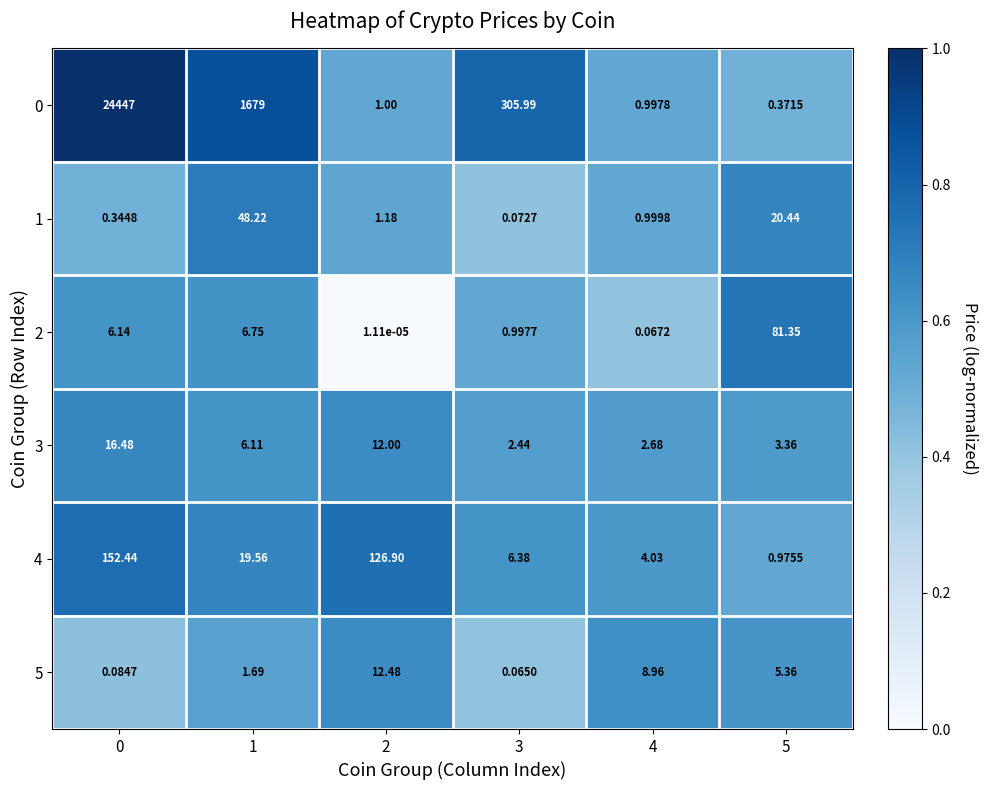

How many values in the 3 series are below 6?

3